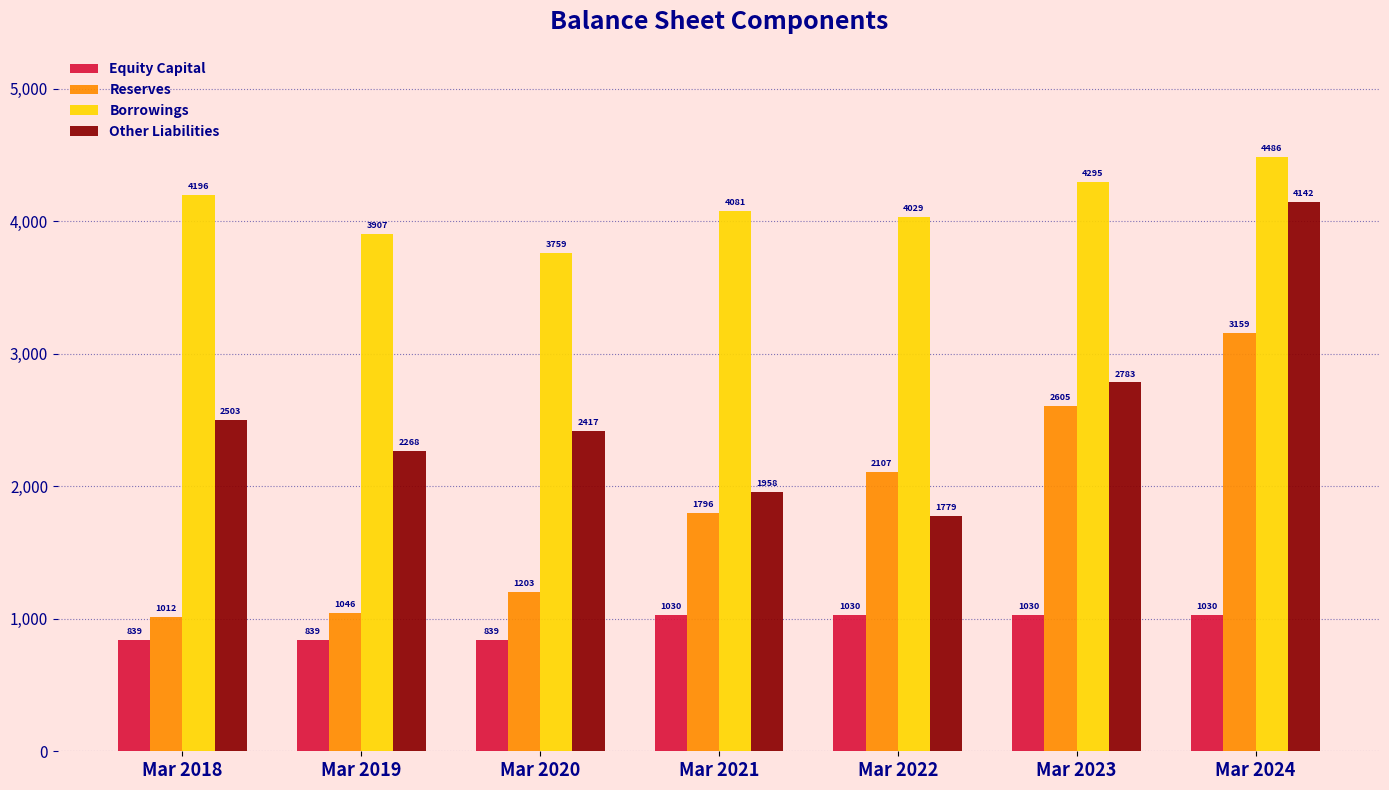

At Mar 2023, list the series in order from smallest to largest.

Equity Capital, Reserves, Other Liabilities, Borrowings